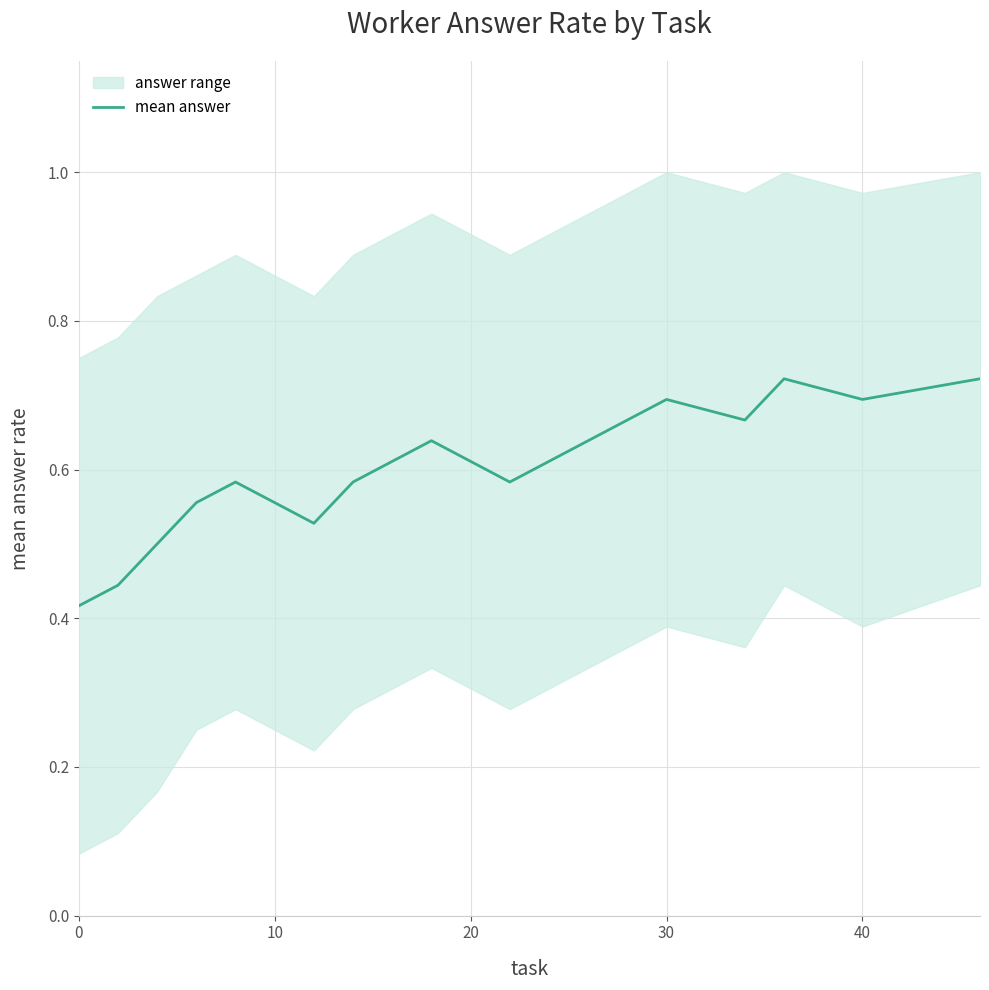

How many categories are shown in the chart?

20